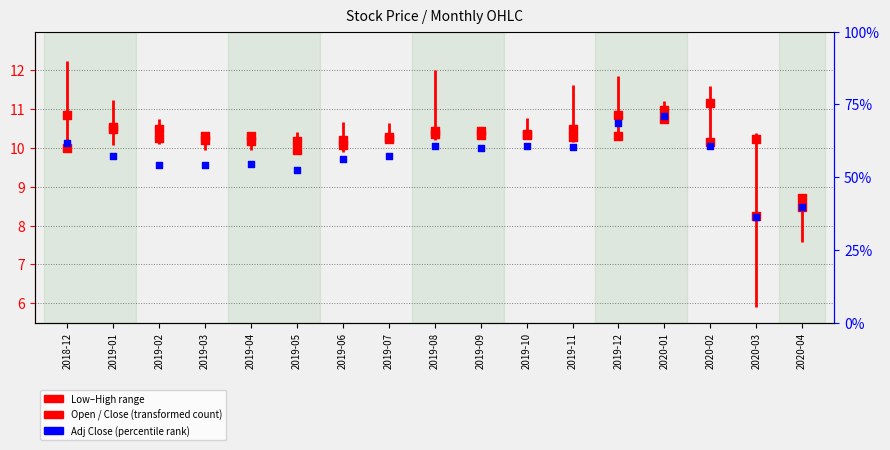

At how many categories does at least one series exceed 9?

16